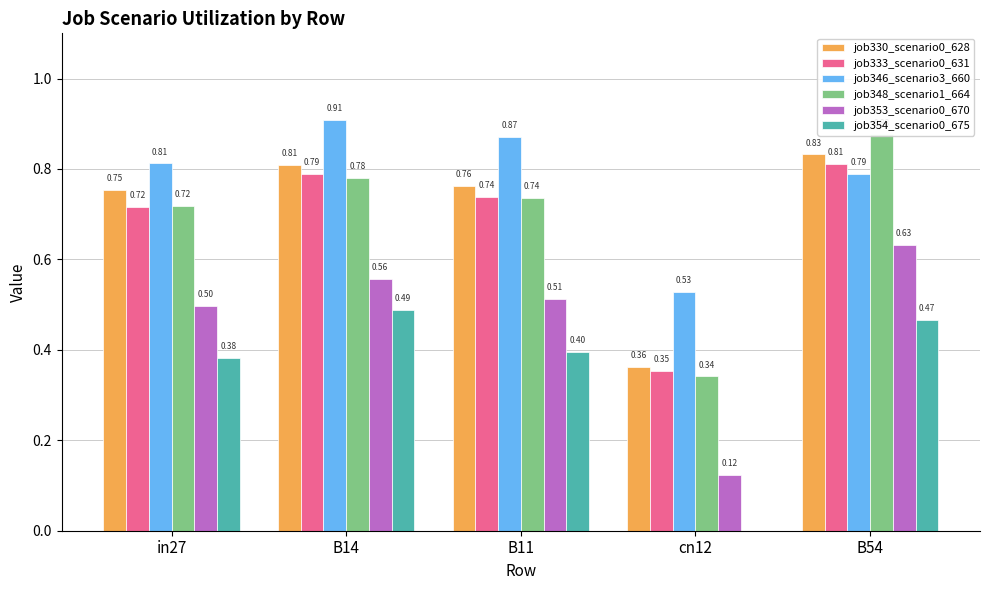

What position from the left is B54?

5